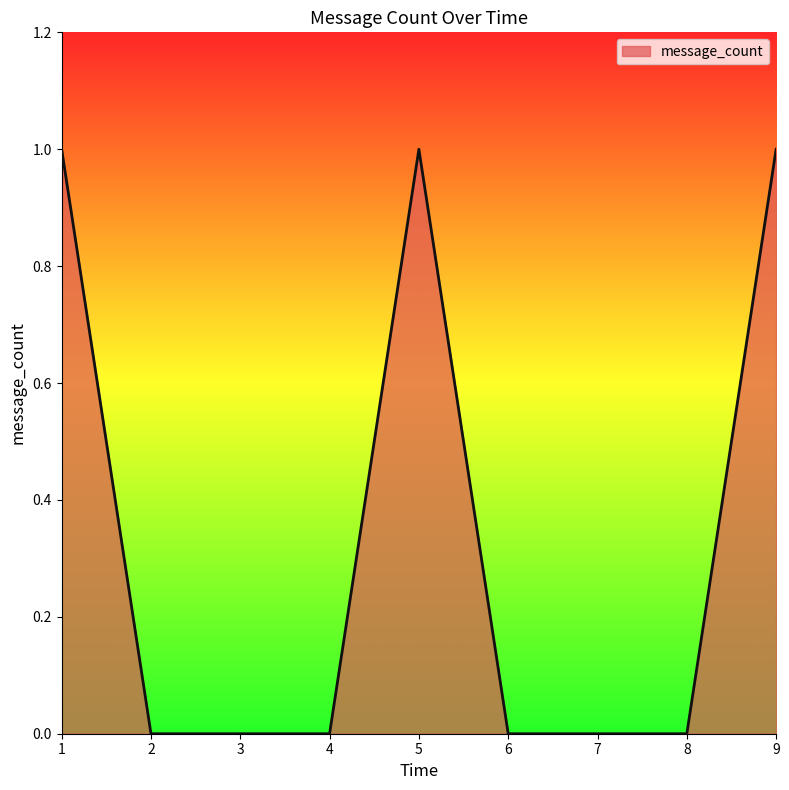

What is the change in value from 3 to 5?

+1